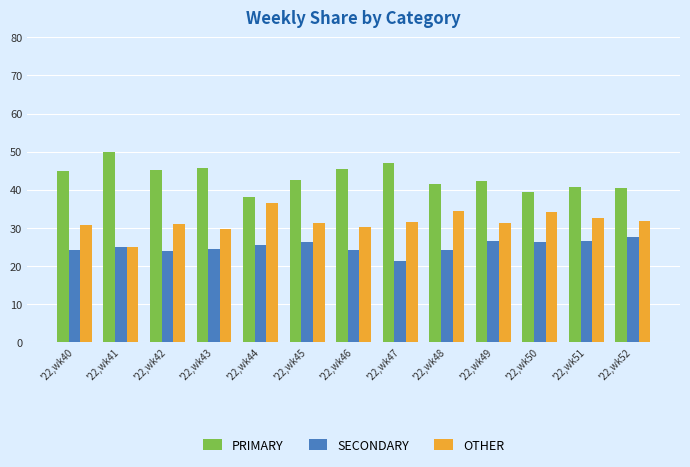

How many bars are there in each group?

3